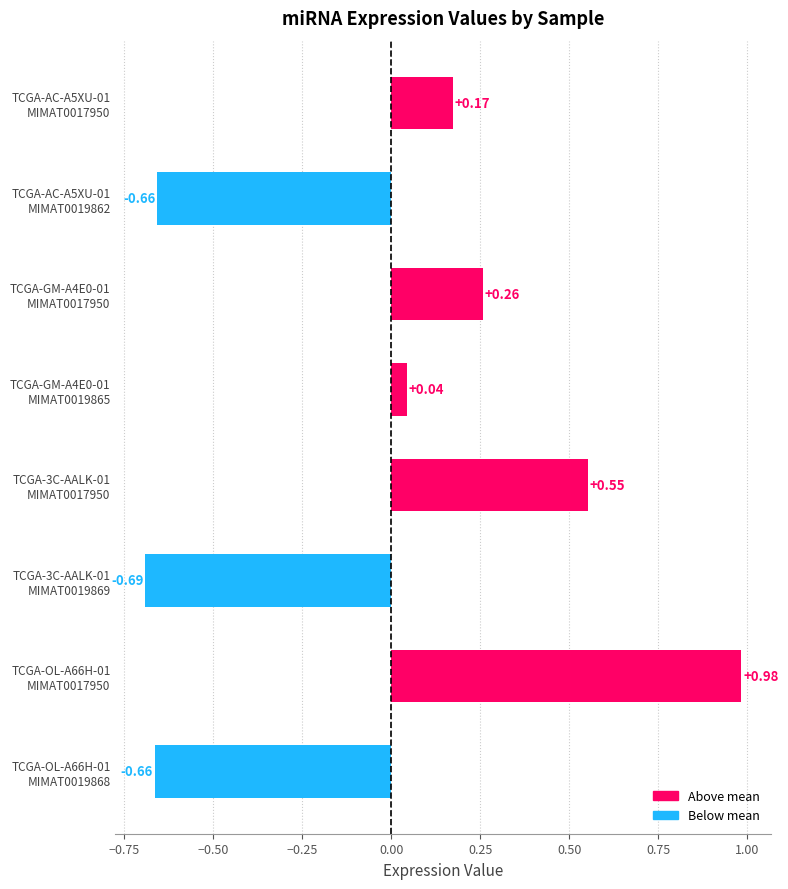

What is the difference between the second highest and second lowest values?

1.2